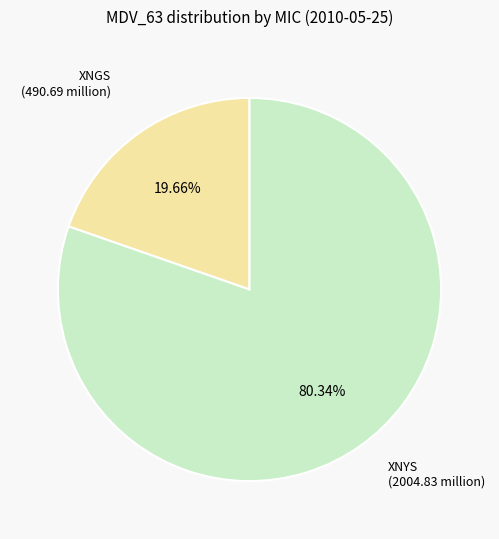

Do XNYS and XNGS together represent more than half of the pie?

Yes